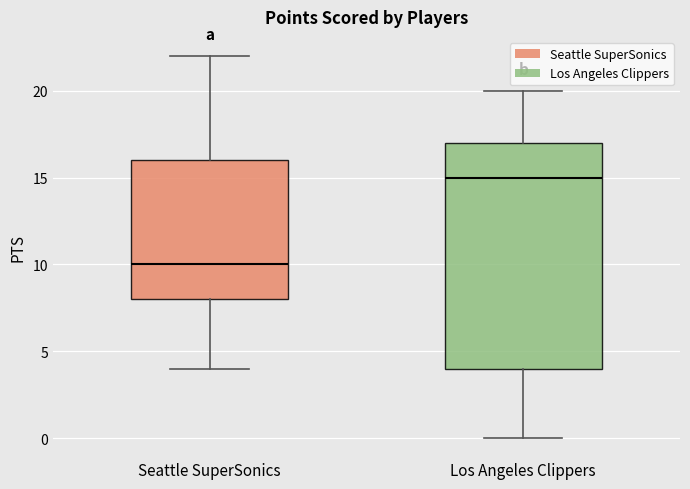

Which box has the highest median line?

Los Angeles Clippers